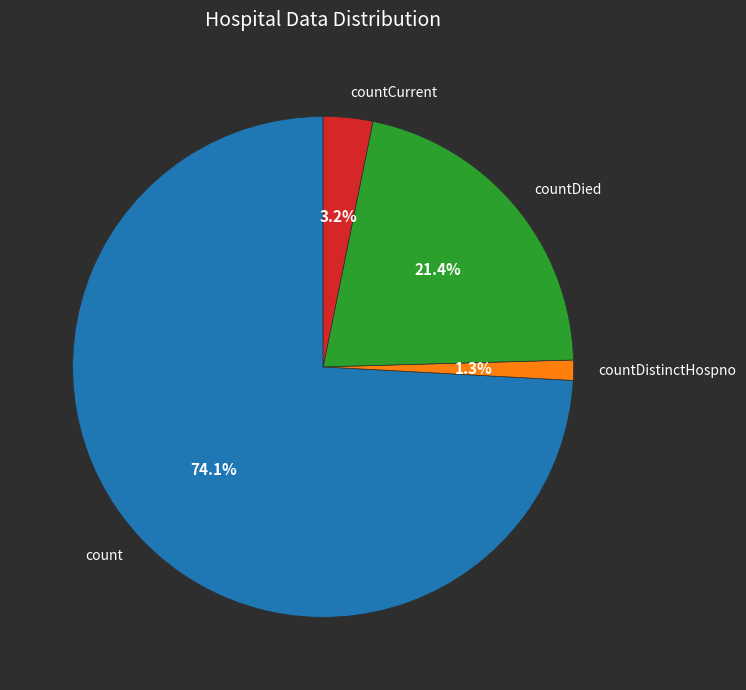

Approximately how many times larger is the value at countCurrent compared to countDied?

0.1